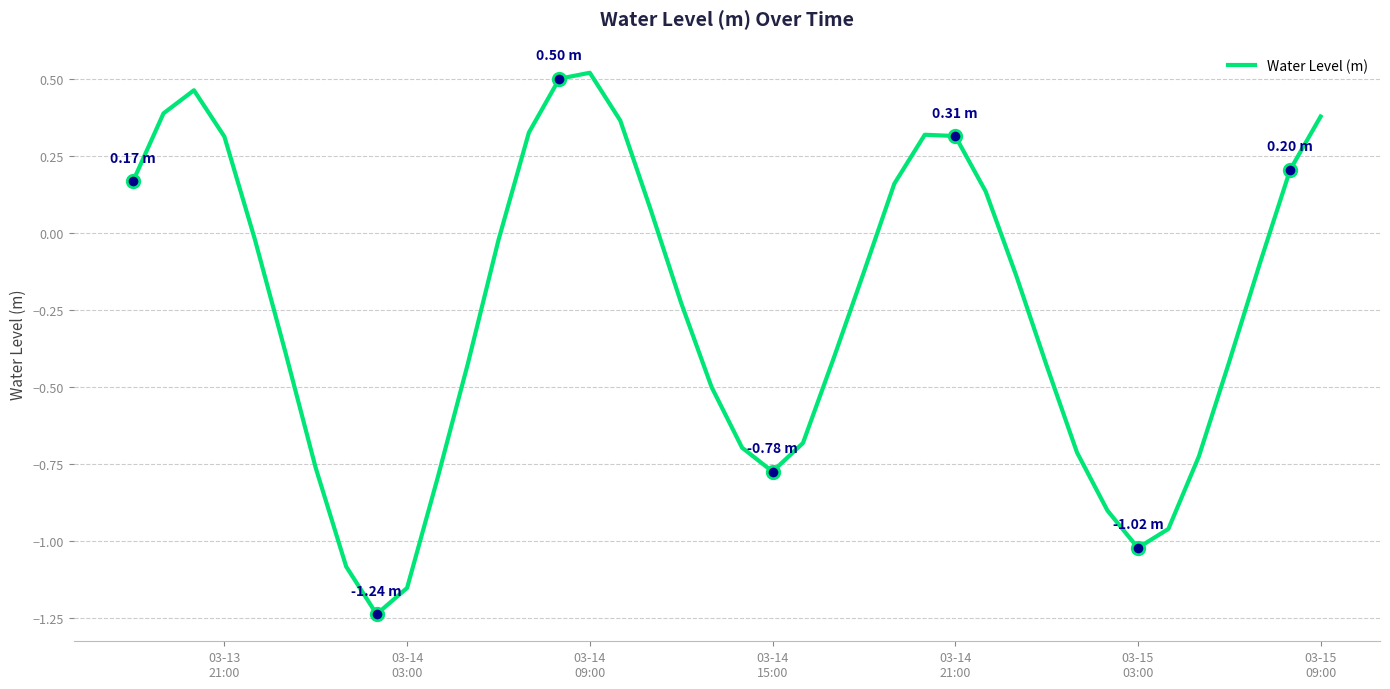

Reading left to right, transcribe all the data shown in this chart.

0.2	0.4	0.5	0.3	-0.0	-0.4	-0.8	-1.1	-1.2	-1.2	-0.8	-0.4	-0.0	0.3	0.5	0.5	0.4	0.1	-0.2	-0.5	-0.7	-0.8	-0.7	-0.4	-0.1	0.2	0.3	0.3	0.1	-0.1	-0.4	-0.7	-0.9	-1.0	-1.0	-0.7	-0.4	-0.1	0.2	0.4